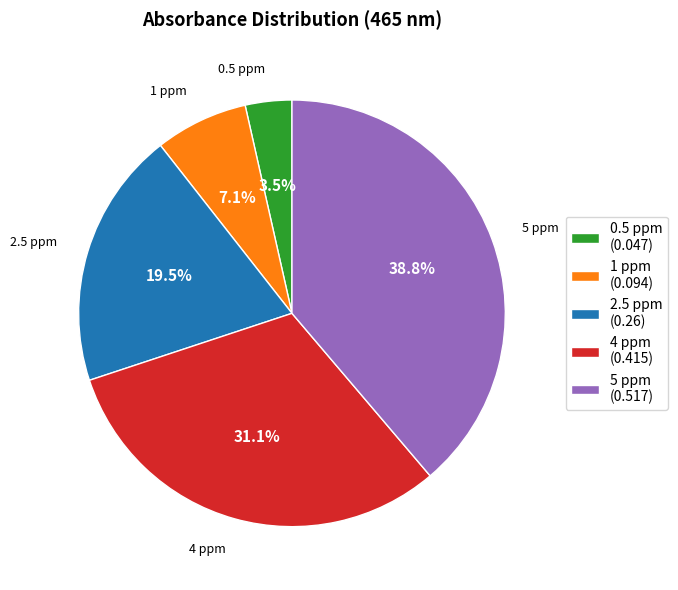

Combined, do 2.5 ppm and 4 ppm account for over 50%?

Yes